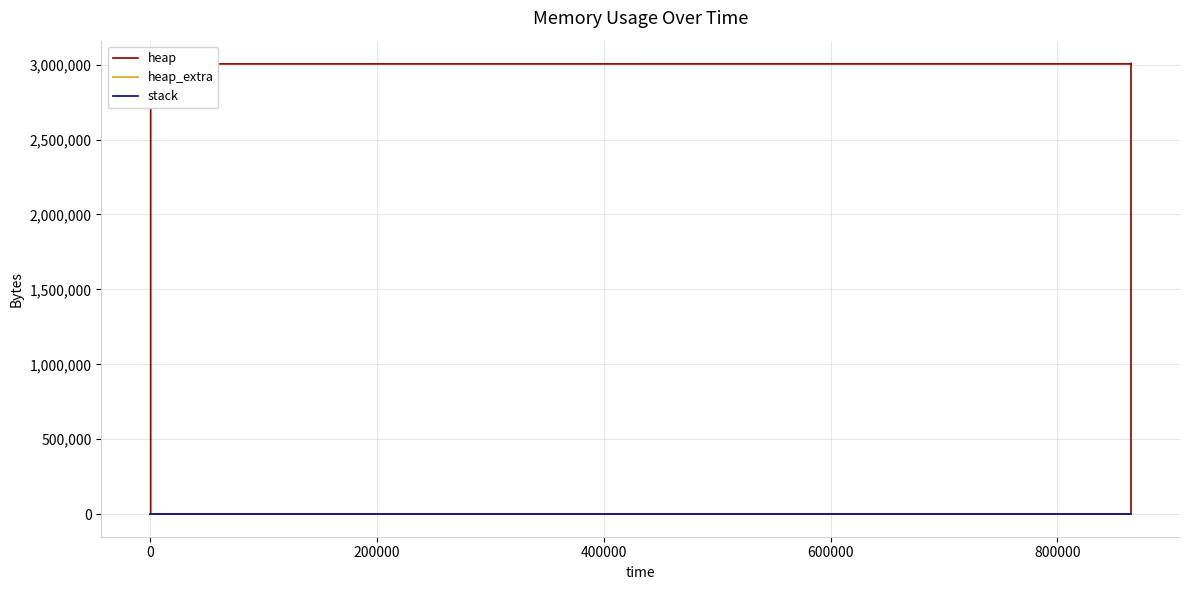

How many positive values does the heap series have?

12